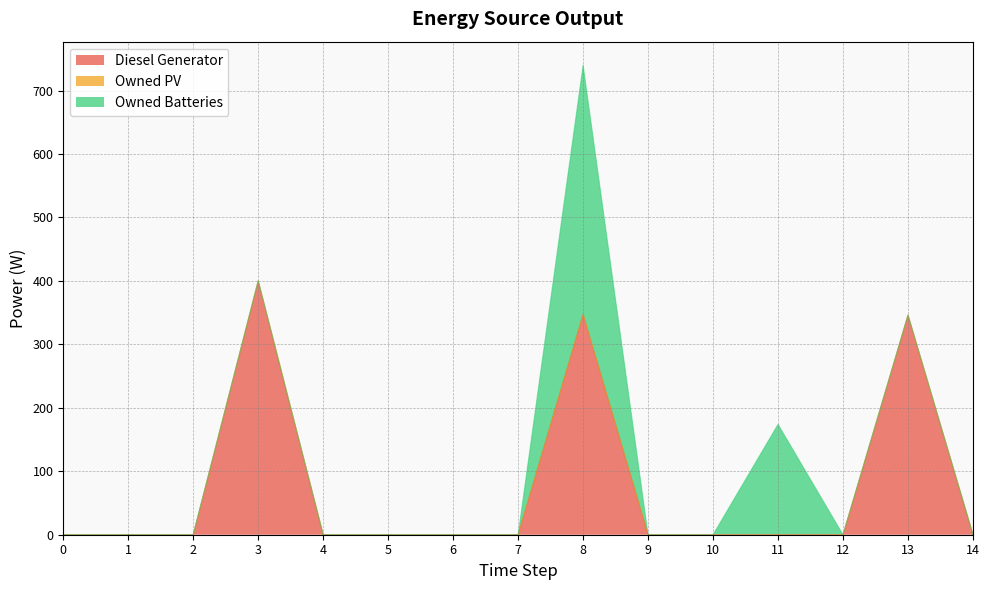

Between 3 and 5, which series saw the biggest shift?

Diesel Generator